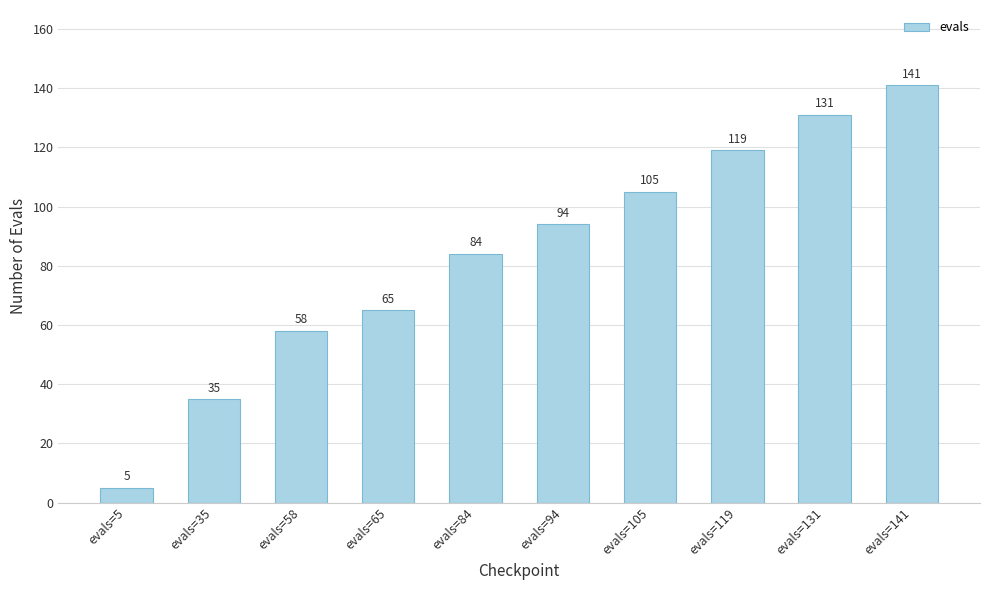

What is the maximum value shown in the chart?

141